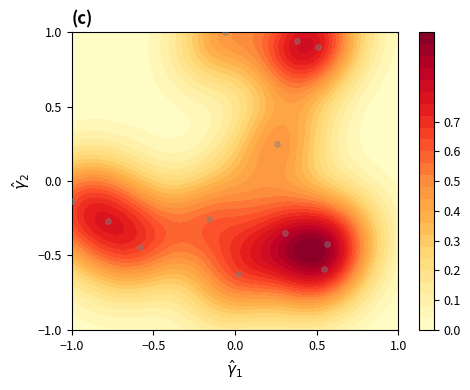

How many negative values are there?

8